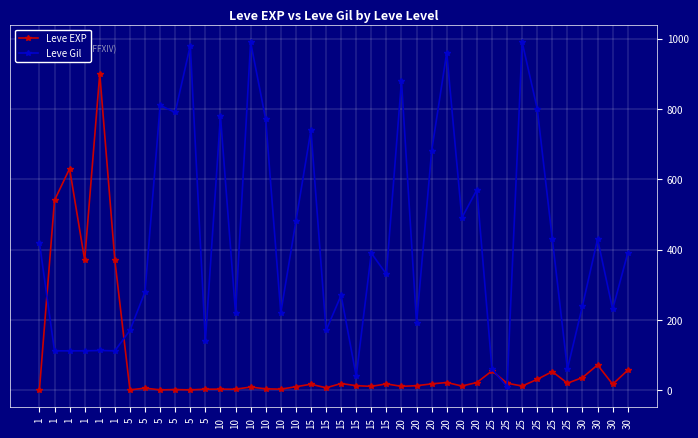

What are all the series names shown in the legend?

Leve EXP, Leve Gil